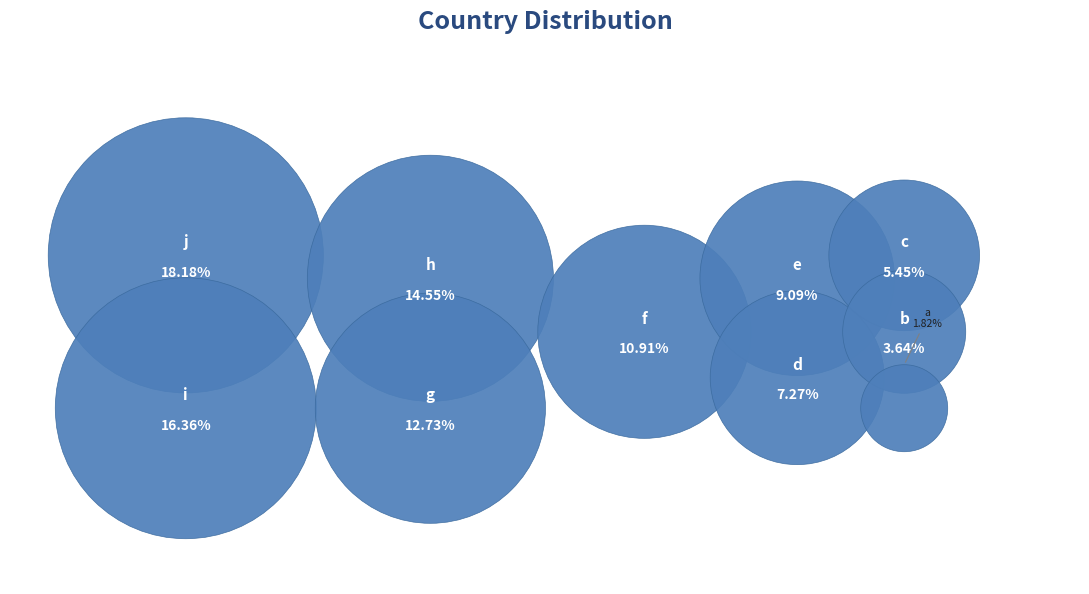

What is the smallest slice in the pie chart?

a